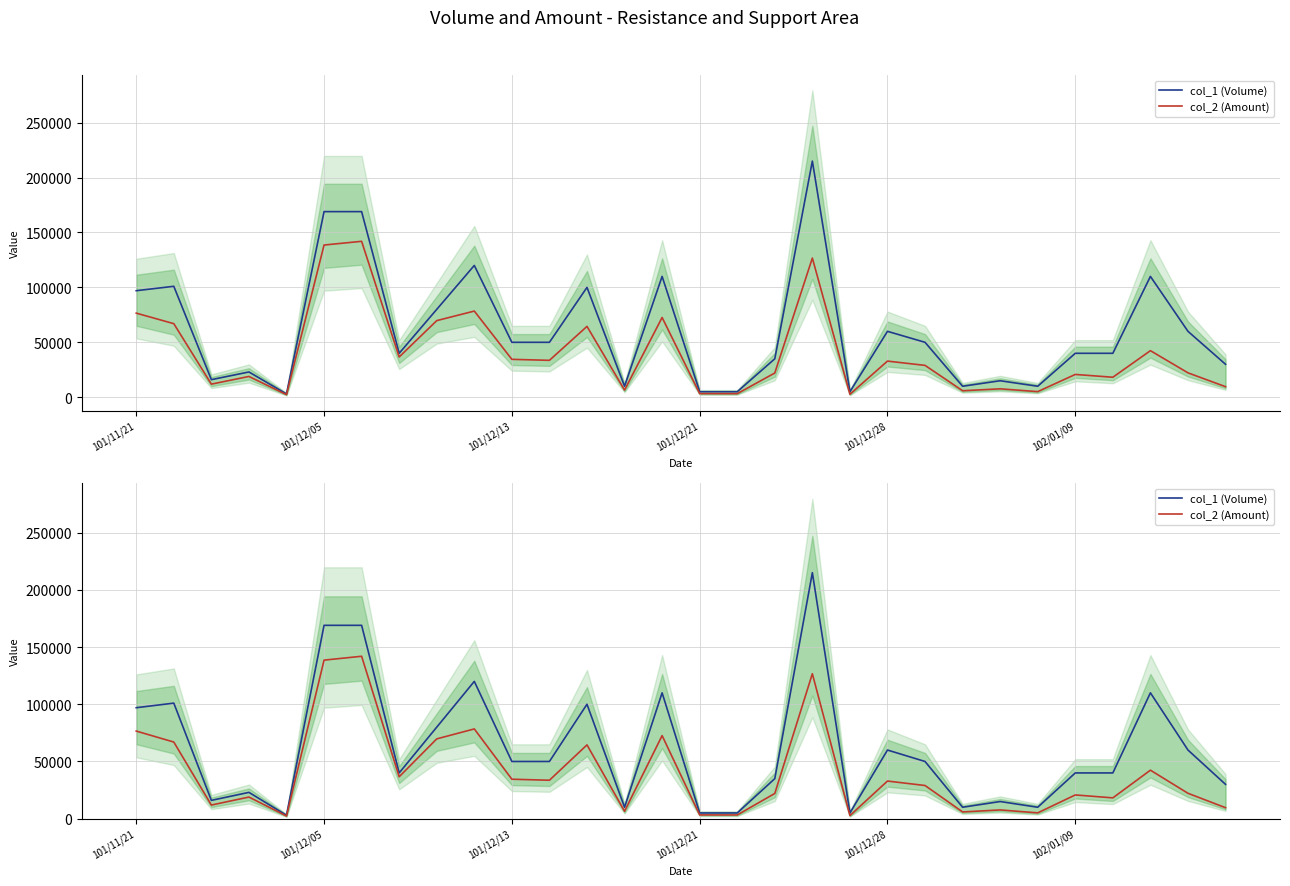

The value of col_1 (Volume) at 101/12/13 is 23871. True or false?

False